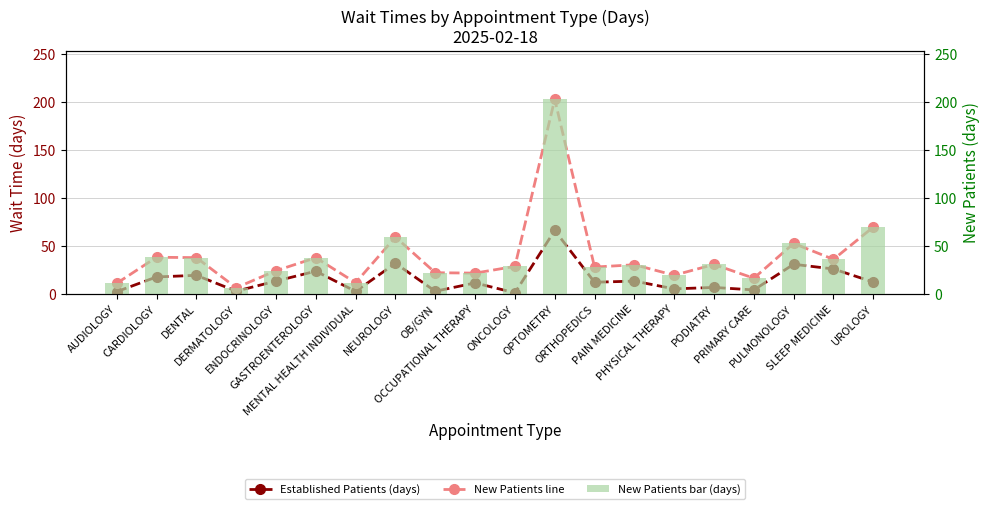

Reading right to left, list all the values displayed in this chart.

Established Patients (days): 12.4	26.0	30.9	4.2	6.8	5.3	13.4	12.2	66.1	1.2	11.5	2.8	31.9	2.7	23.7	13.4	2.9	19.4	17.7	2.4
New Patients (days): 69.6	36.0	52.6	16.4	30.7	19.5	30.4	28.0	202.5	28.7	21.7	22.1	59.2	11.7	37.7	24.2	6.5	37.8	38.2	11.1